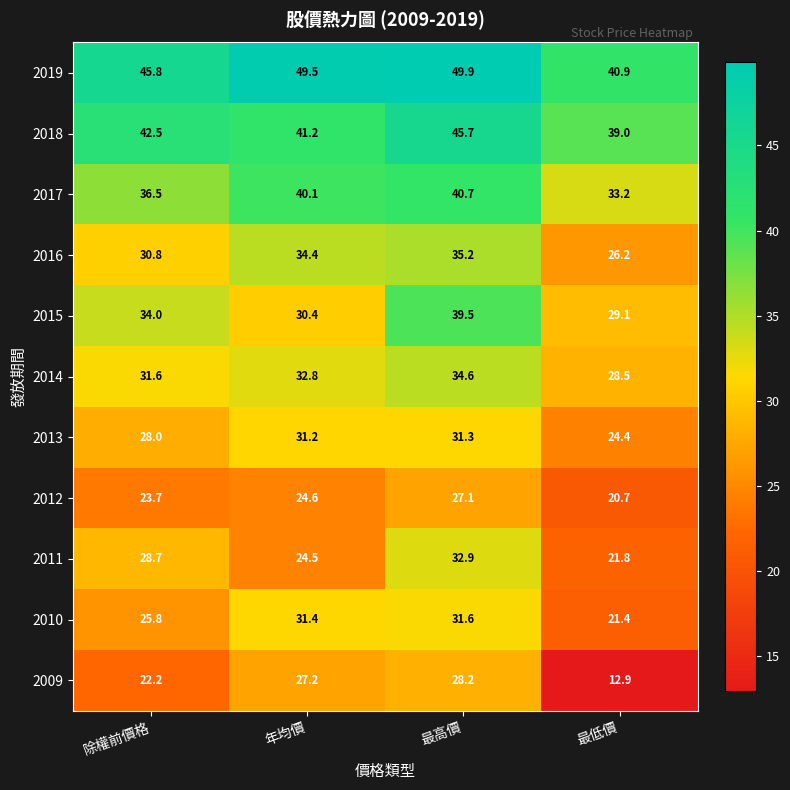

What is the sum of the 2015 values at 除權前價格 and 年均價?

64.4